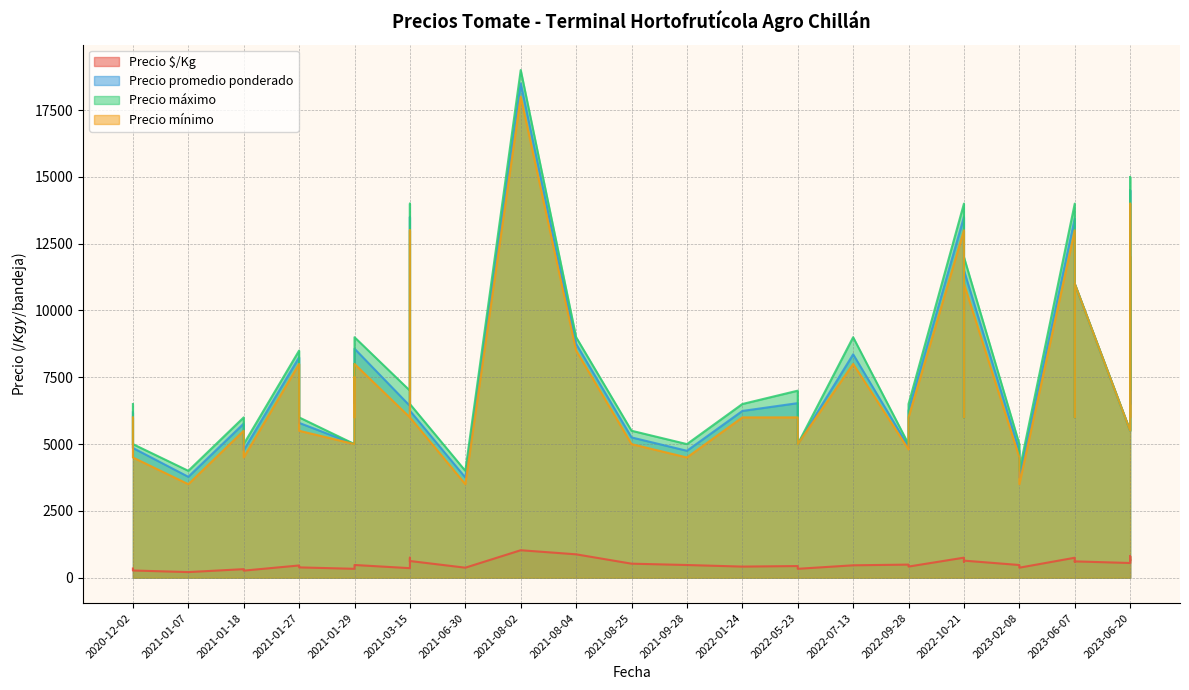

How many values in the Precio máximo series exceed 7000?

15